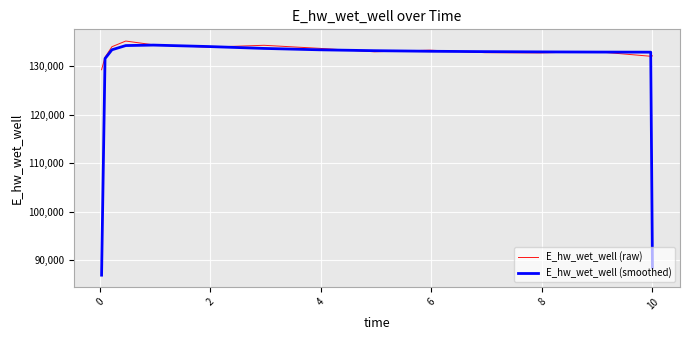

What is the highest value of the E_hw_wet_well (smoothed) series?

134297.0